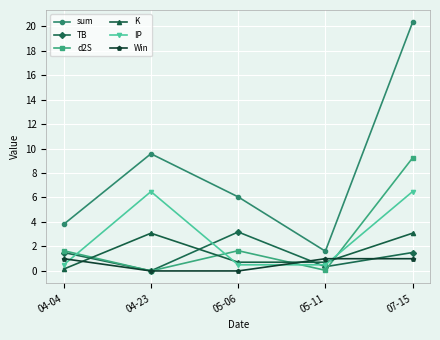

After their last crossing, which series has the higher values: Win or IP?

IP